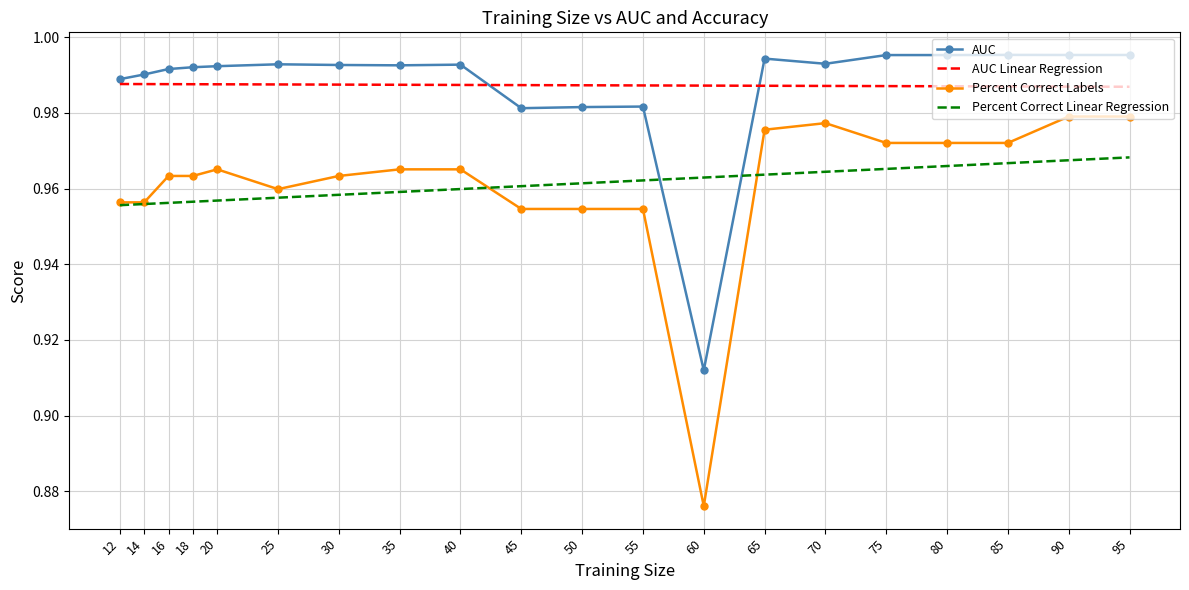

True or false: Percent Correct Labels has a value of 0.3 at 65.

False